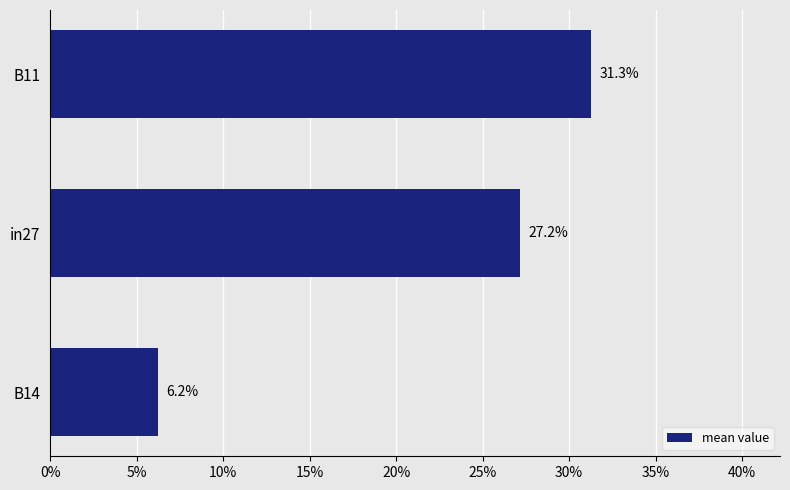

Count the values in the range 0 to 1.

3